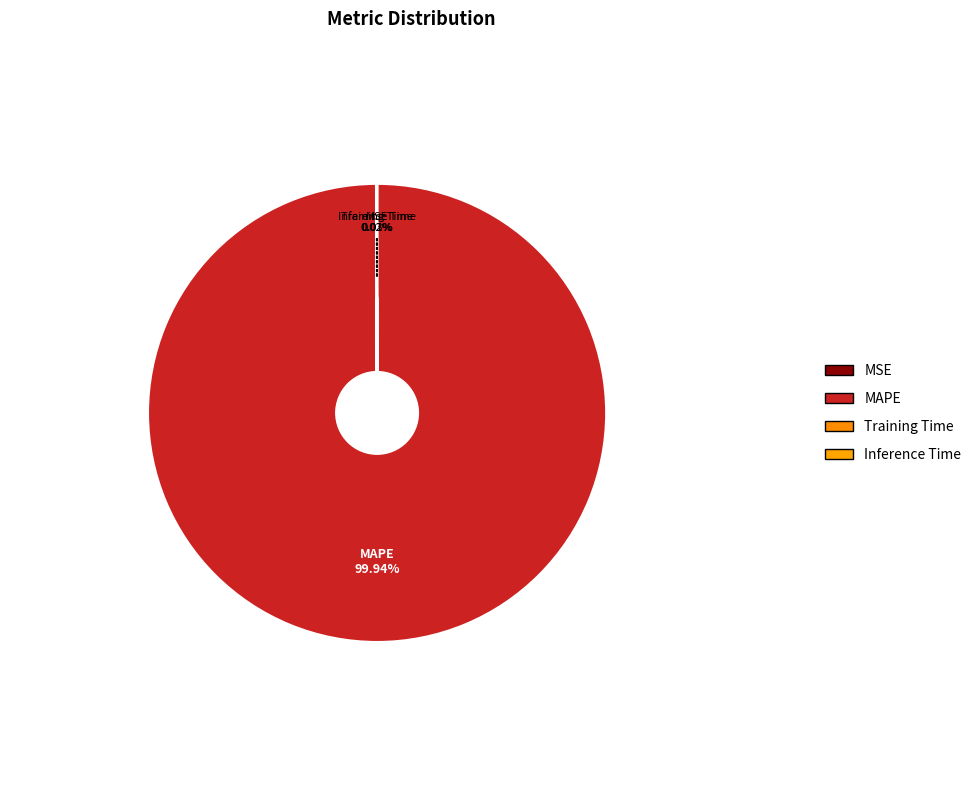

Combined, do MAPE and Training Time account for over 50%?

Yes